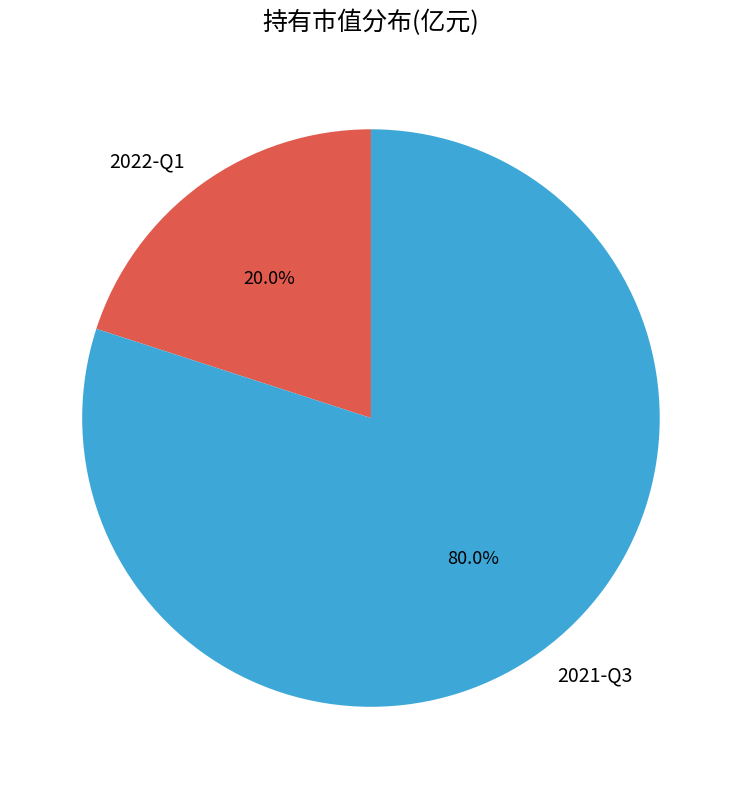

Combined, do 2022-Q1 and 2021-Q3 account for over 50%?

Yes